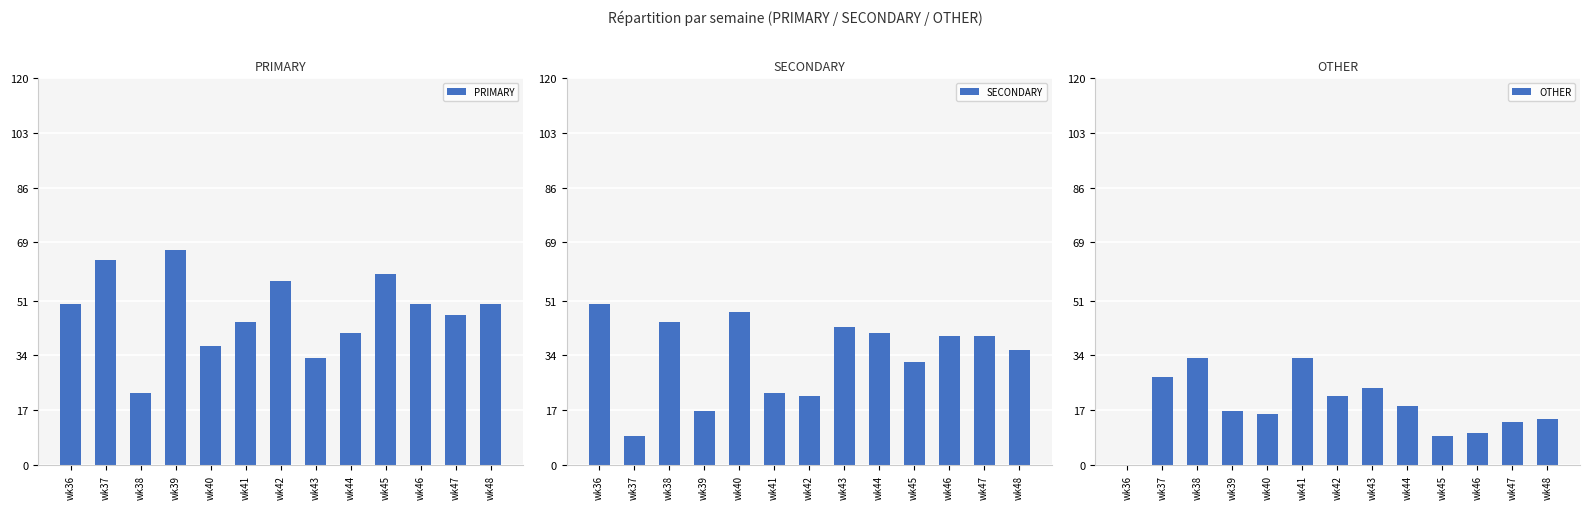

Is it true that SECONDARY equals 71.6 at wk46?

False